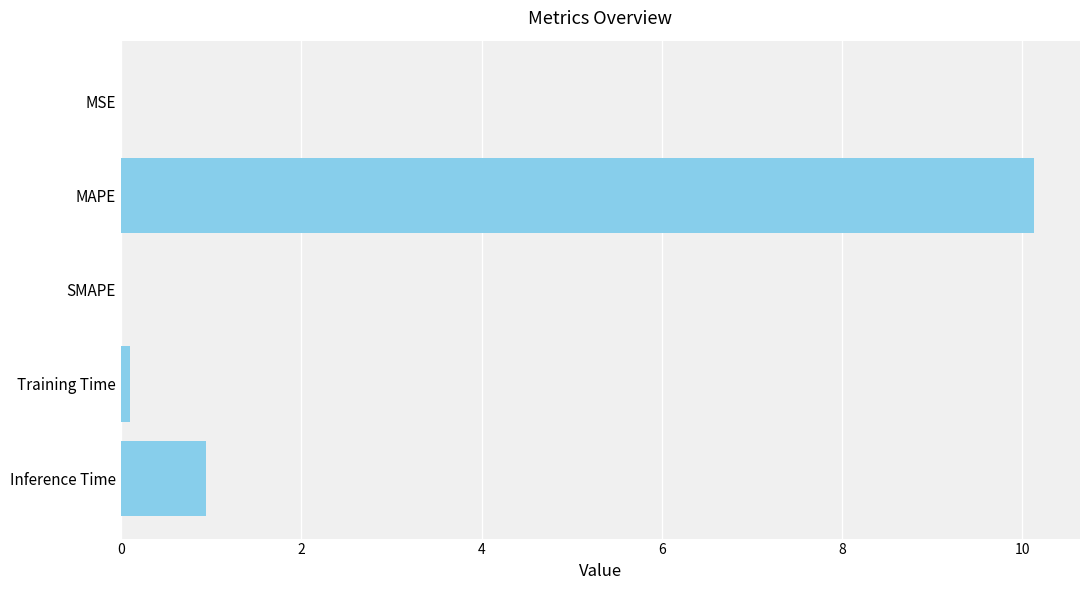

What is the maximum value shown in the chart?

10.1